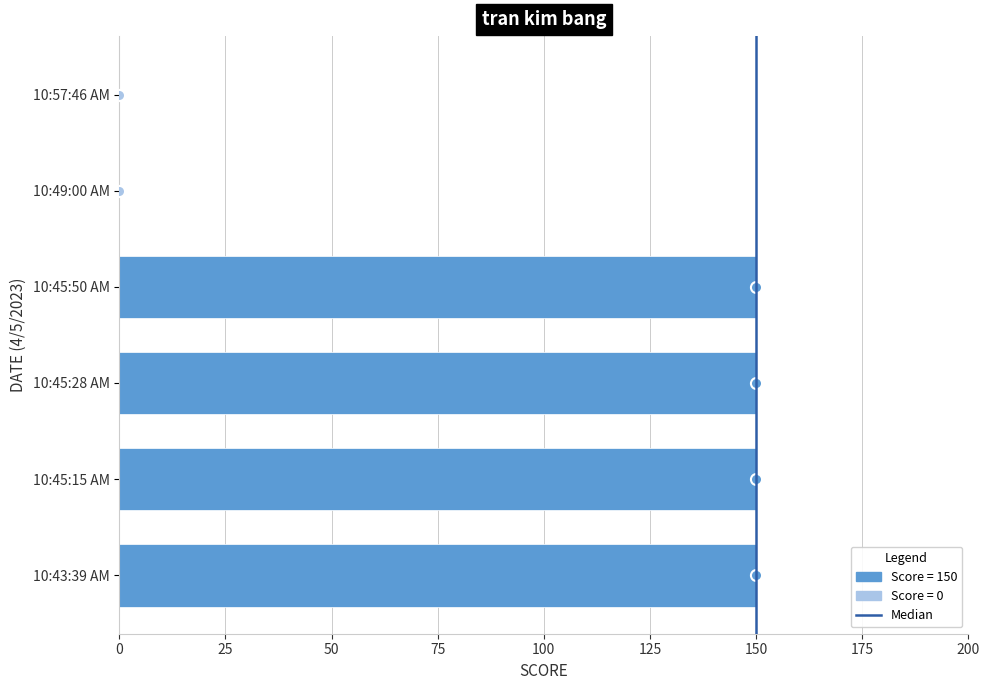

How many values are between 0 and 150?

6